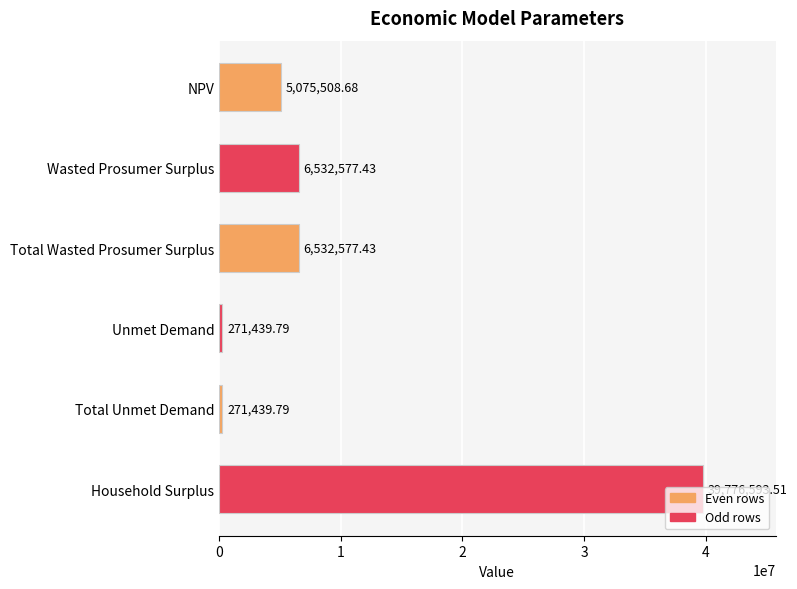

At which category does the chart reach its peak across all series?

Household Surplus